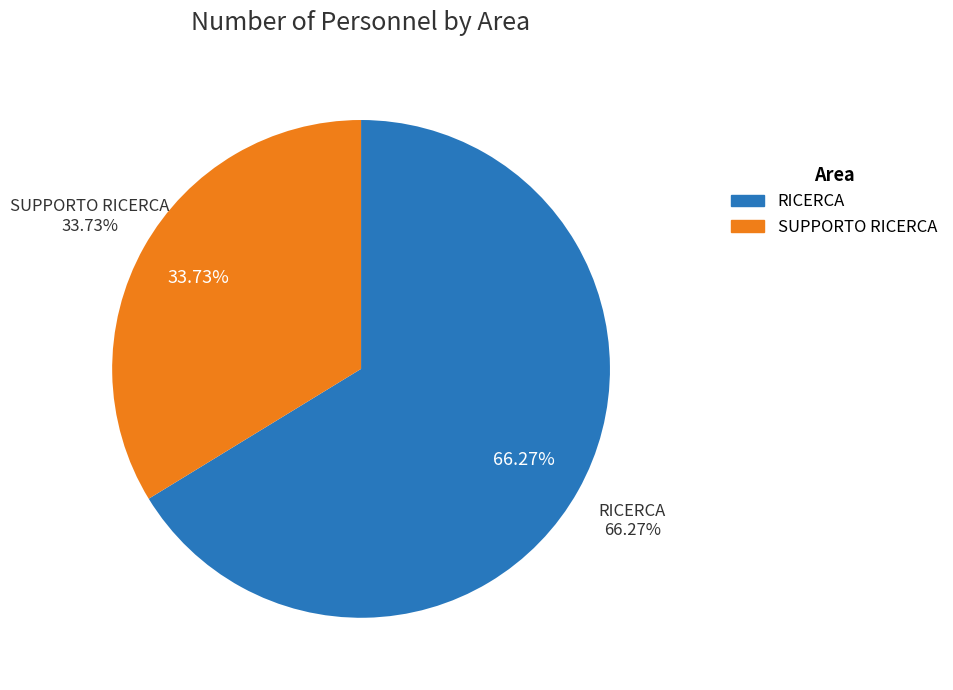

Between 9 and 26, which is larger?

26